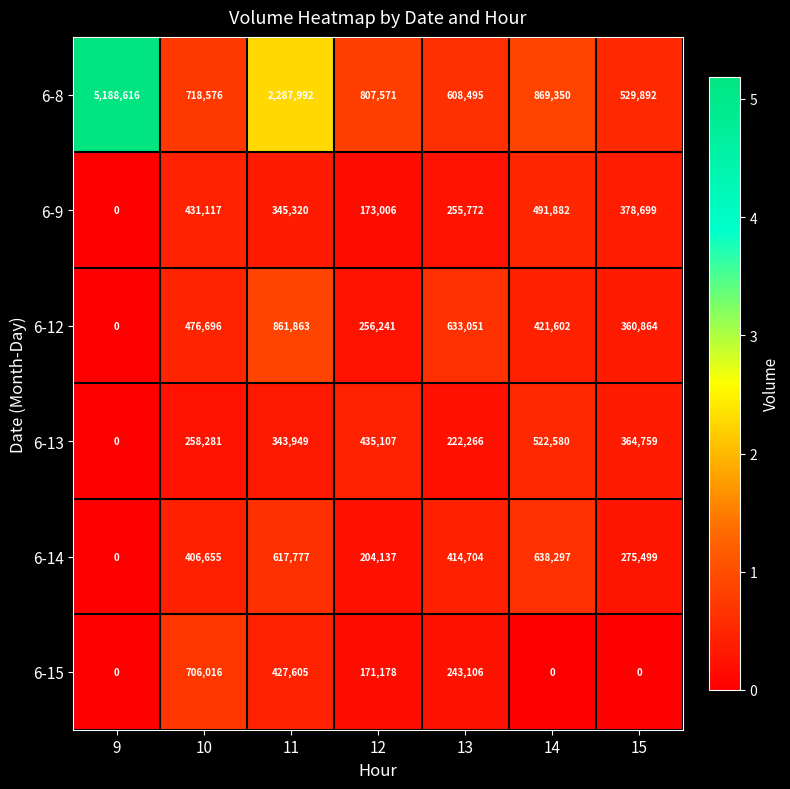

List the series in order of their peak value, lowest first.

6-9, 6-13, 6-14, 6-15, 6-12, 6-8